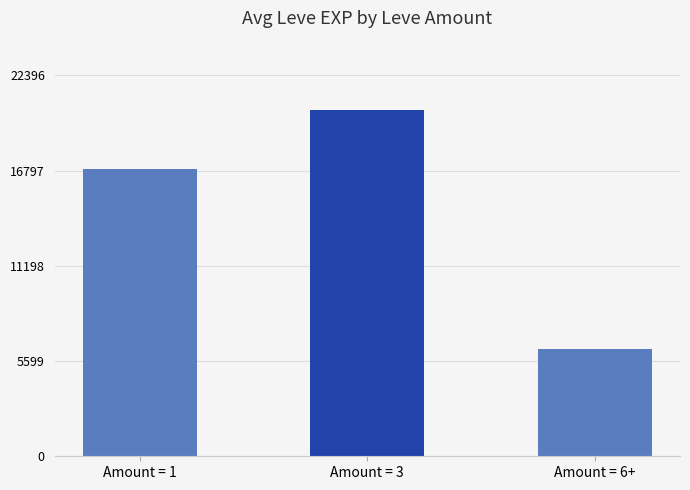

What is the greatest value displayed?

20360